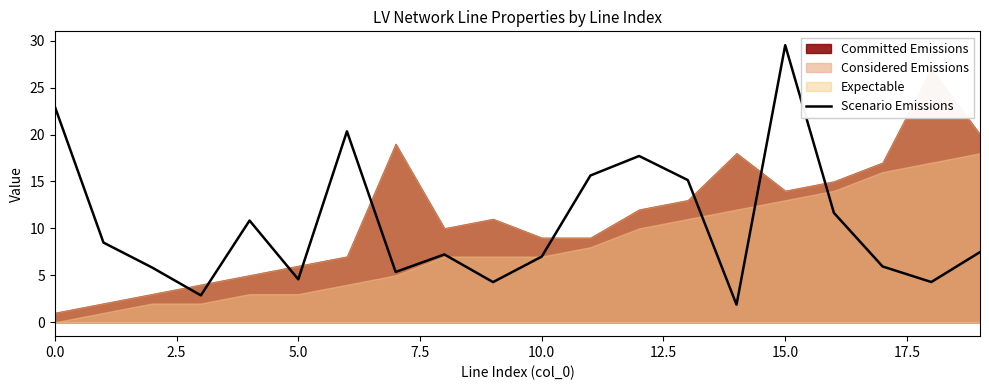

What is the highest value of the Scenario Emissions series?

29.5